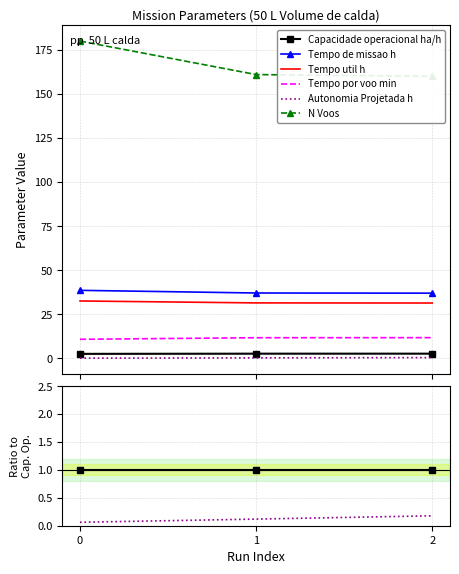

Between 1 and 2, which is larger?

1